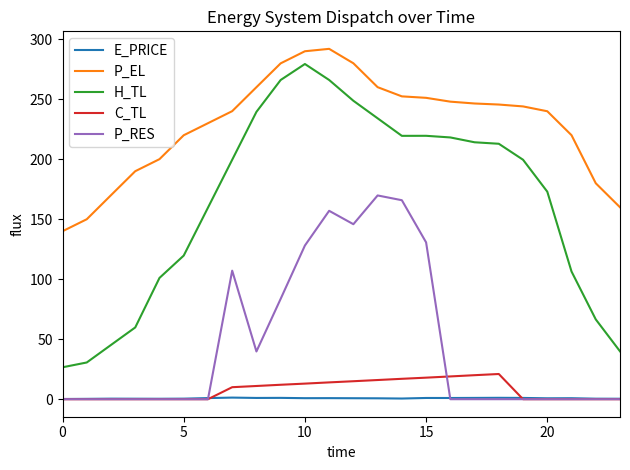

What is the maximum value for P_RES?

169.8